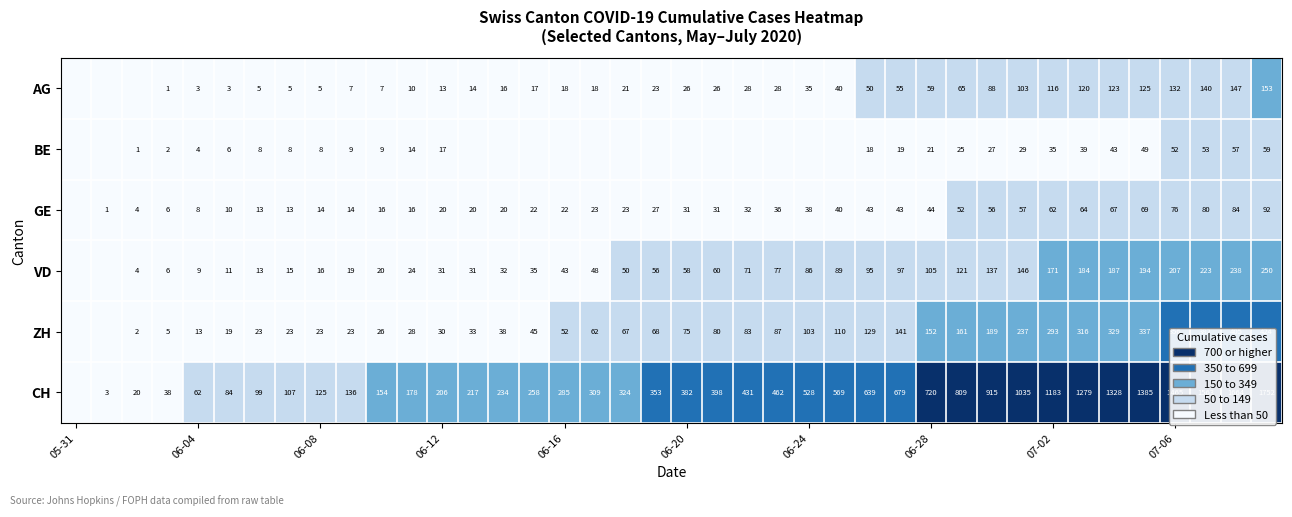

At which category does the chart reach its minimum across all series?

05-31